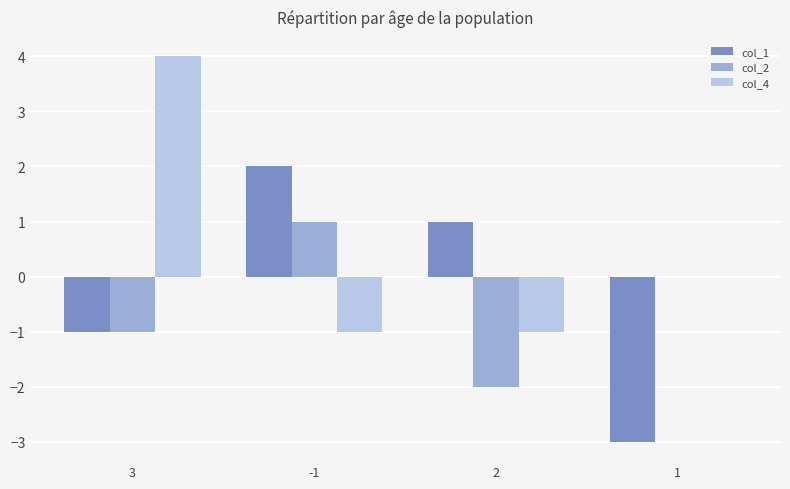

What is the spread (max minus min) of values at 1?

3